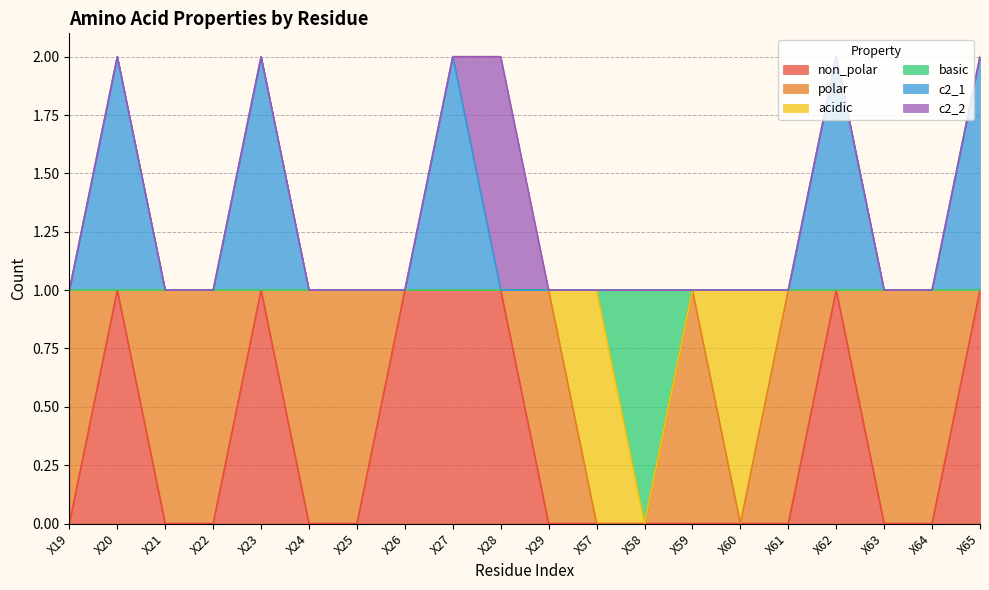

At which category is the sum across all series the highest?

X20